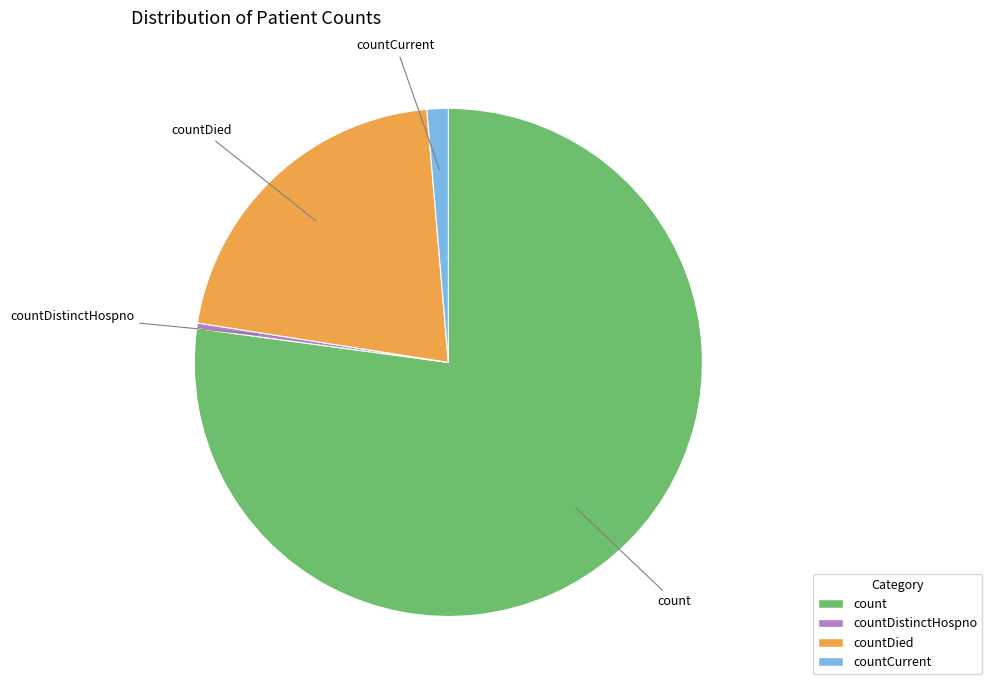

Is there a majority slice in this chart?

Yes